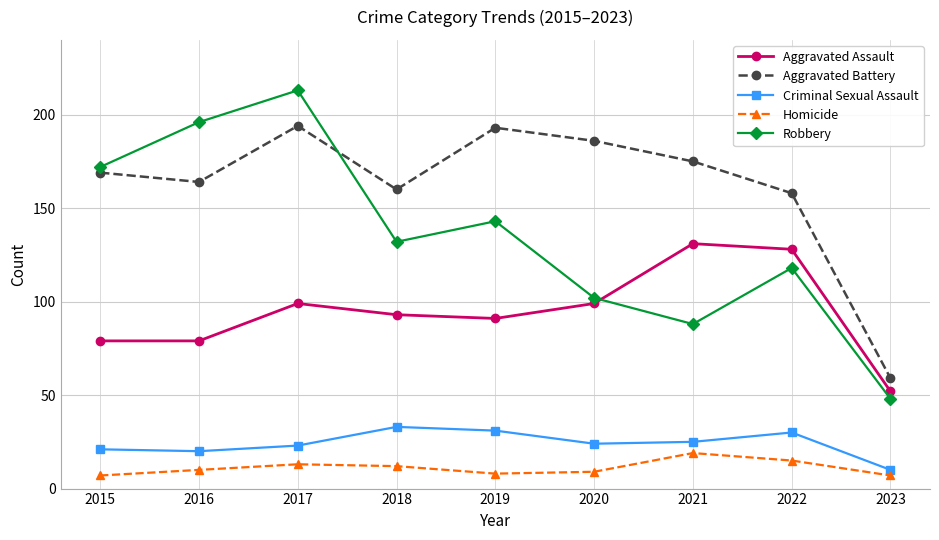

Is it true that Robbery equals 213 at 2017?

True